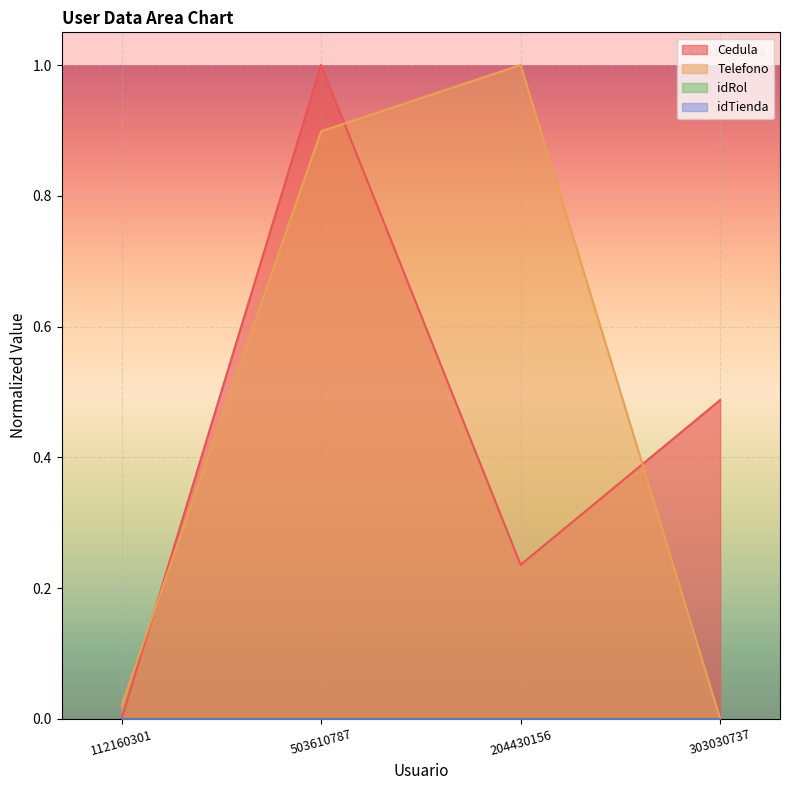

Which series has the largest range (max minus min)?

Cedula